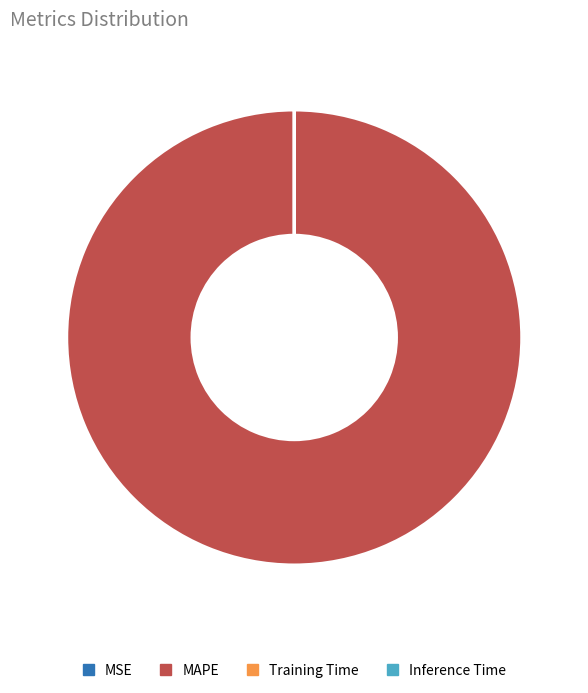

Which slice represents more than half of the pie?

MAPE